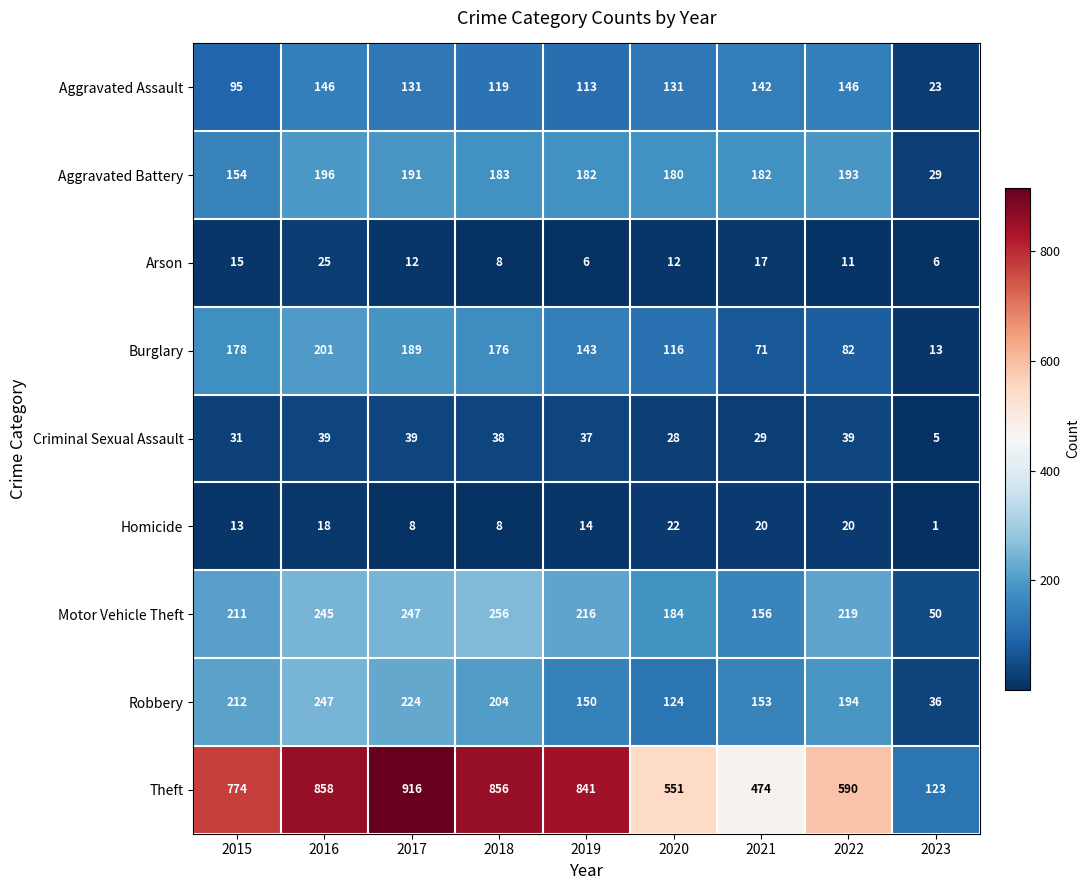

Is it true that Criminal Sexual Assault equals 27 at 2022?

False